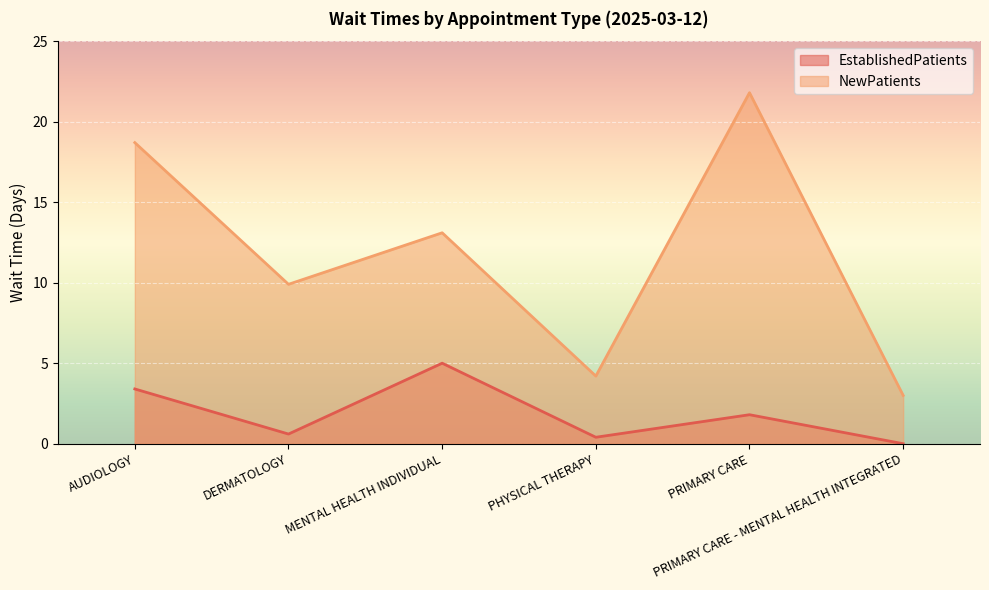

What is the total value across all series at PRIMARY CARE?

23.6